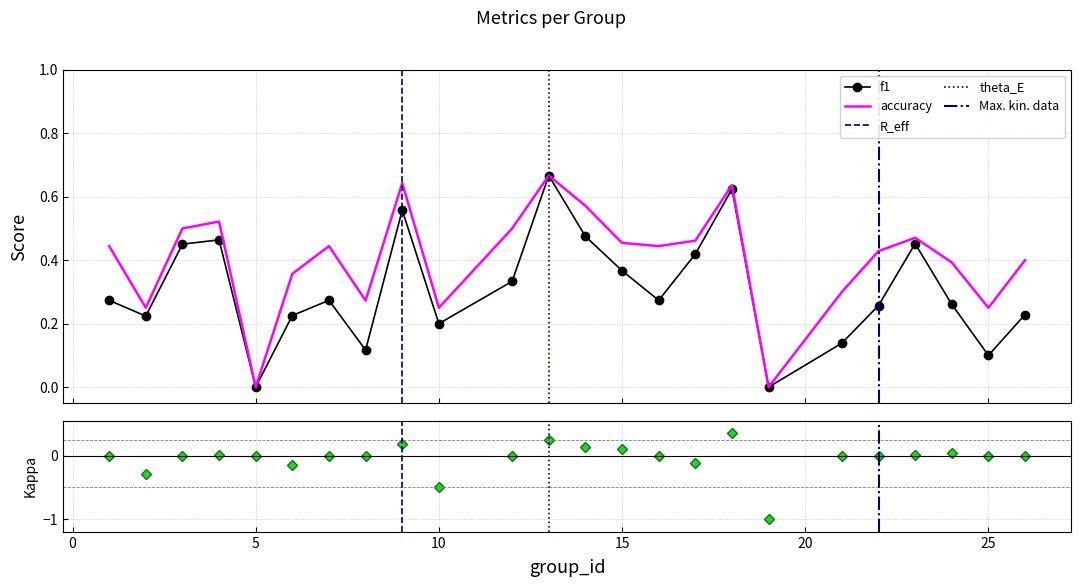

True or false: accuracy and f1 intersect in this chart.

False